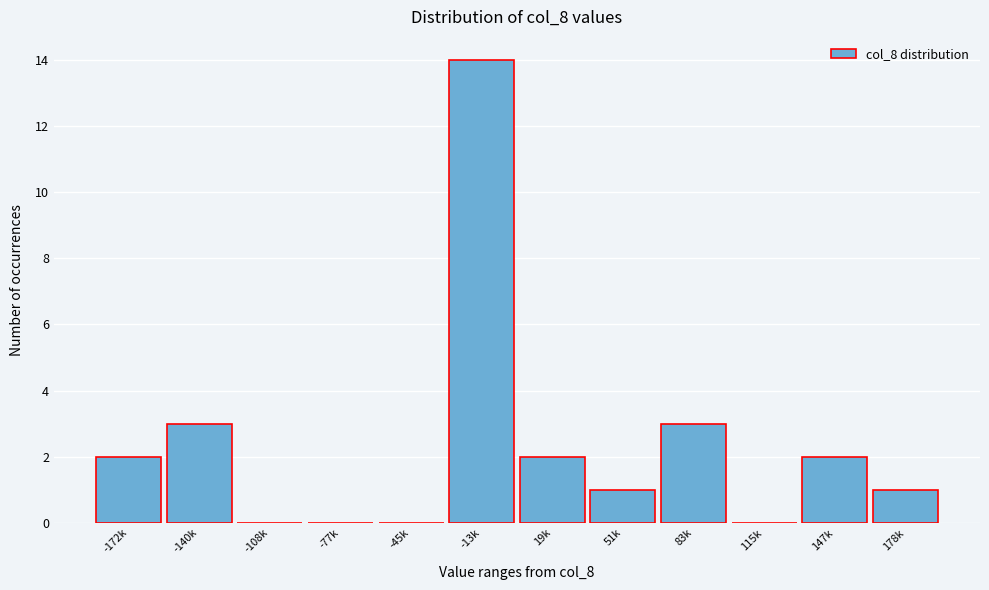

Reading left to right, what are all the values shown in this chart?

-172k=2	-140k=3	-108k=0	-77k=0	-45k=0	-13k=14	19k=2	51k=1	83k=3	115k=0	147k=2	178k=1